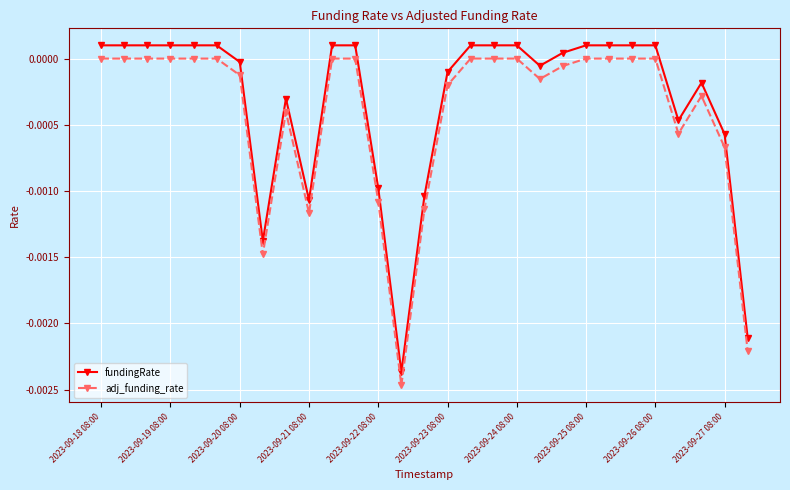

True or false: adj_funding_rate has more than 1 interior local peaks.

True